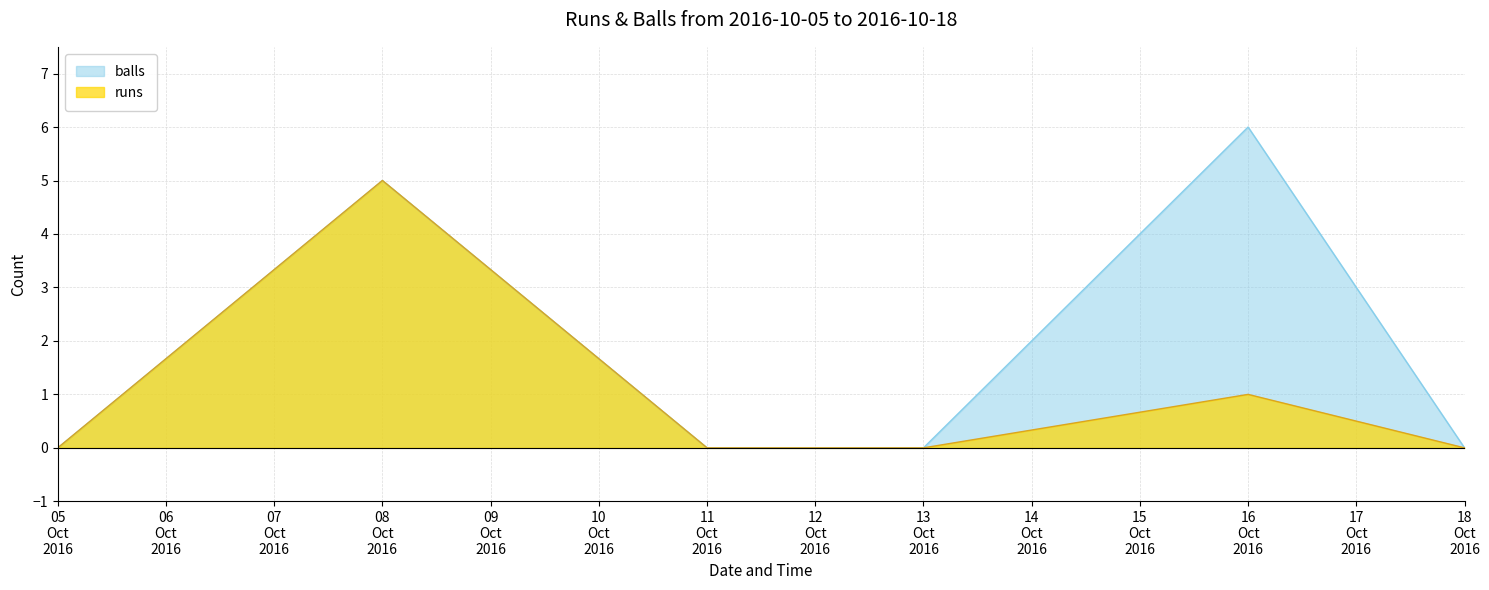

How many lines are shown in the chart?

2